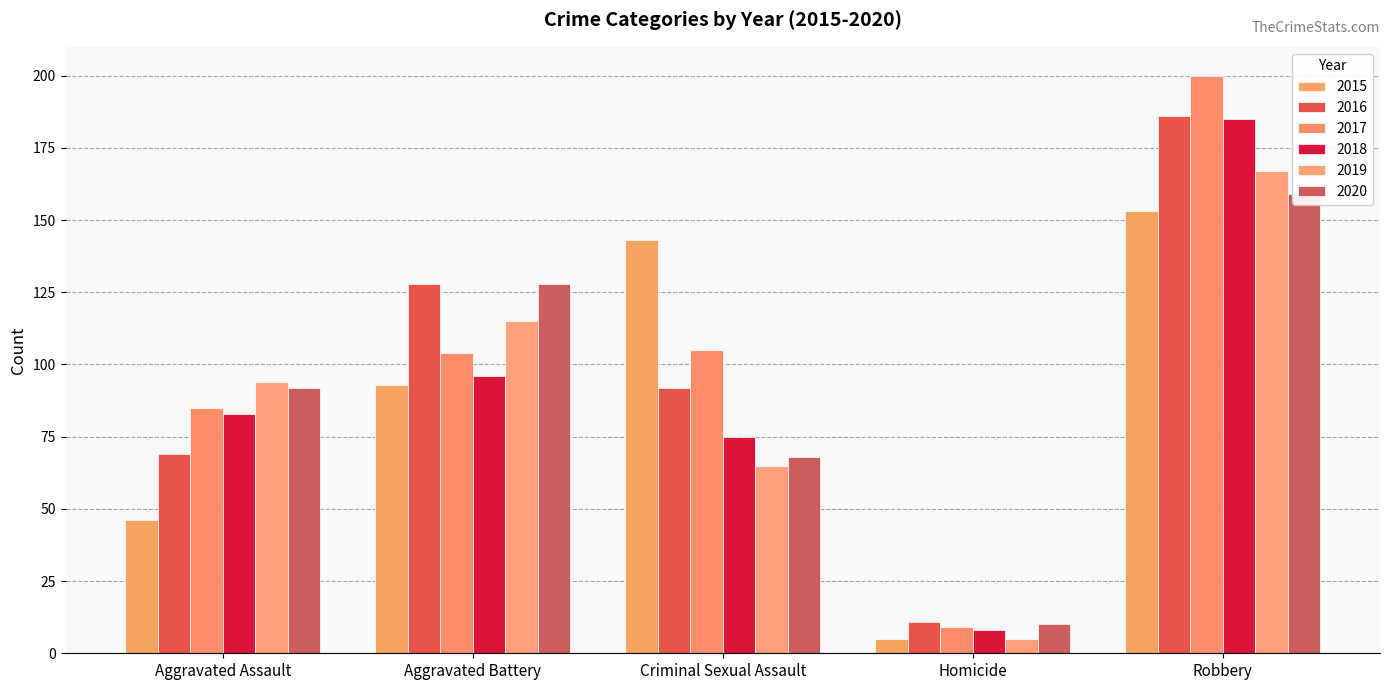

What is the total value across all series at Aggravated Assault?

469